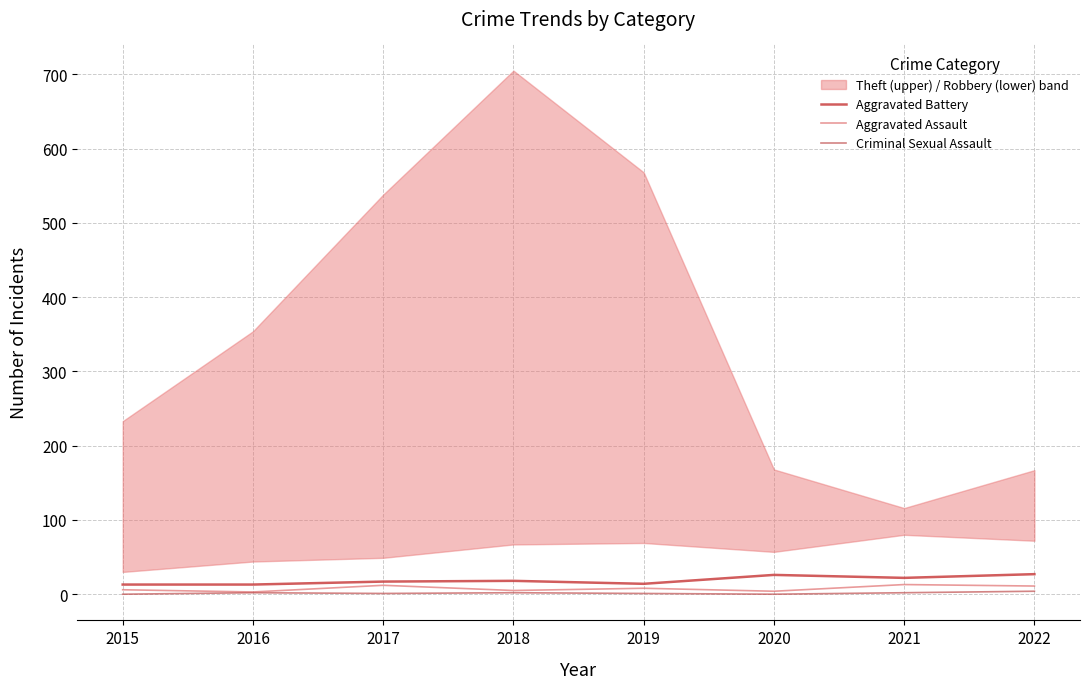

The value of Aggravated Battery at 2020 is 14. True or false?

False